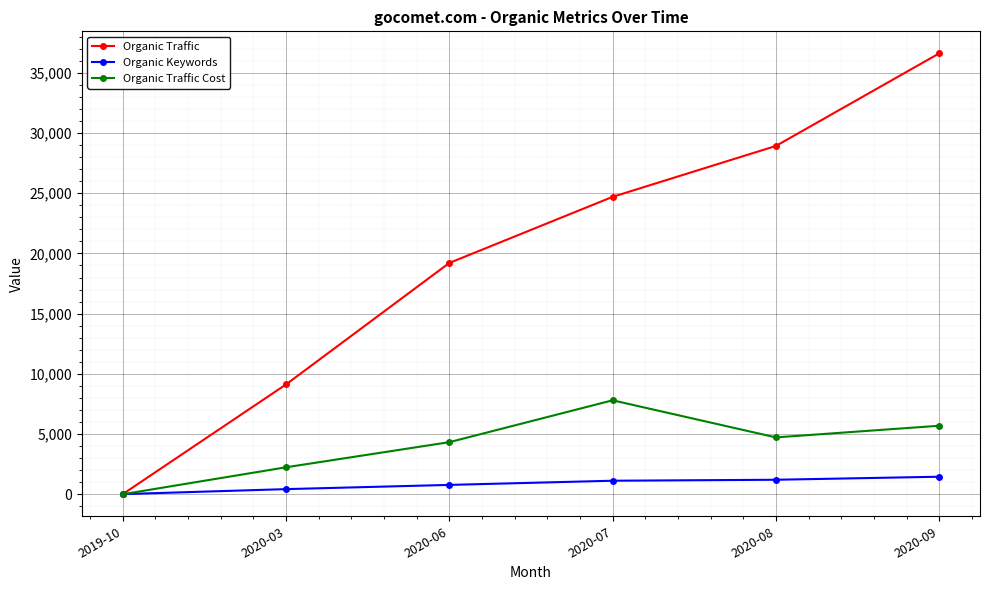

What is the difference between the Organic Keywords values at 2020-08 and 2020-03?

778